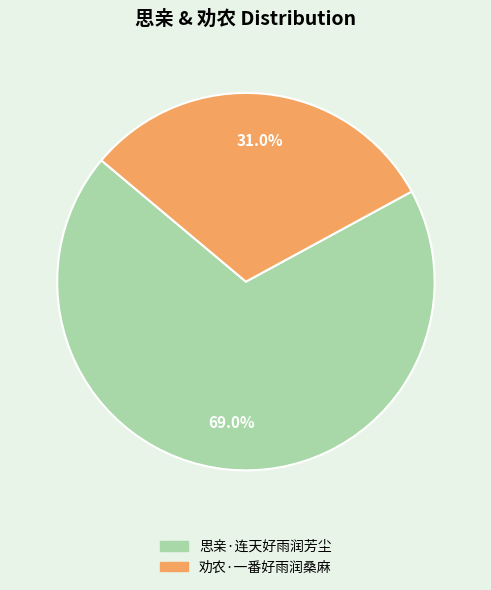

What is the smallest slice in the pie chart?

劝农·一番好雨润桑麻